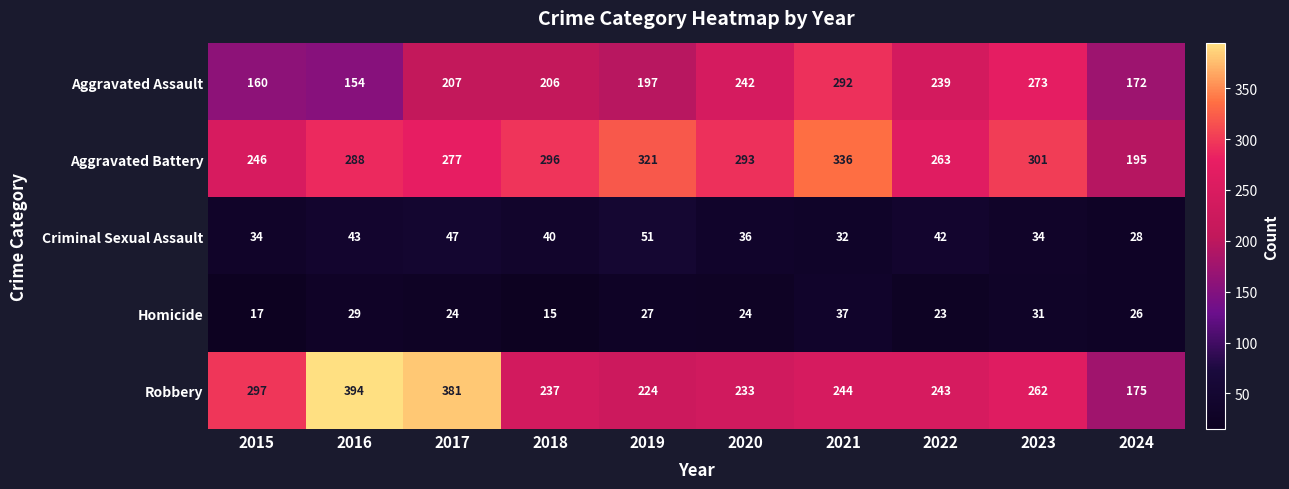

What is the sum of the Homicide values at 2019 and 2016?

56